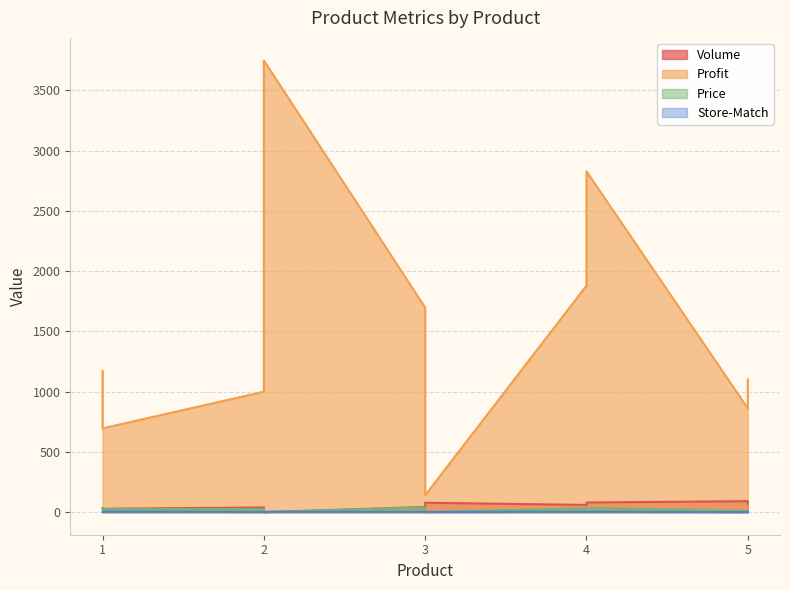

What is the total value across all series at 5?

962.2